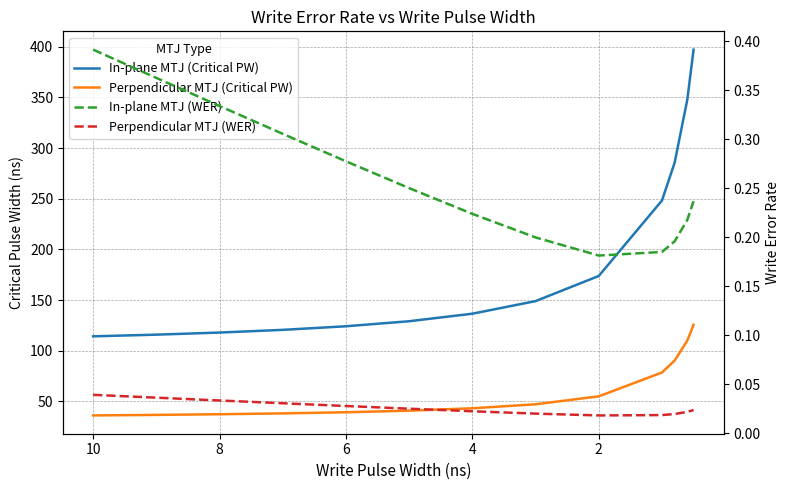

What are all the series names shown in the legend?

In-plane MTJ (Critical PW), Perpendicular MTJ (Critical PW), In-plane MTJ (WER), Perpendicular MTJ (WER)